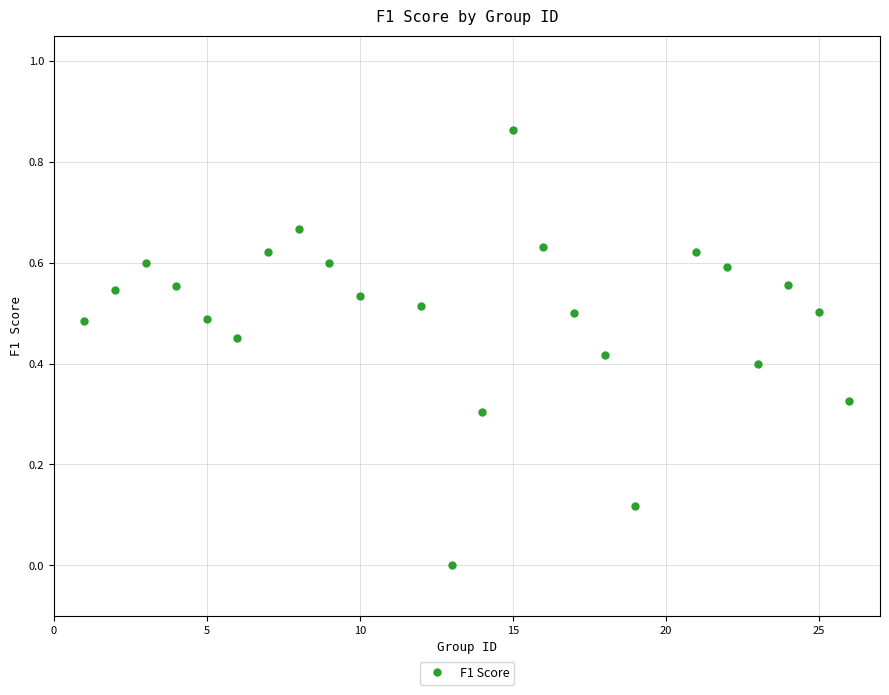

What is the range of X values (max minus min)?

25.0